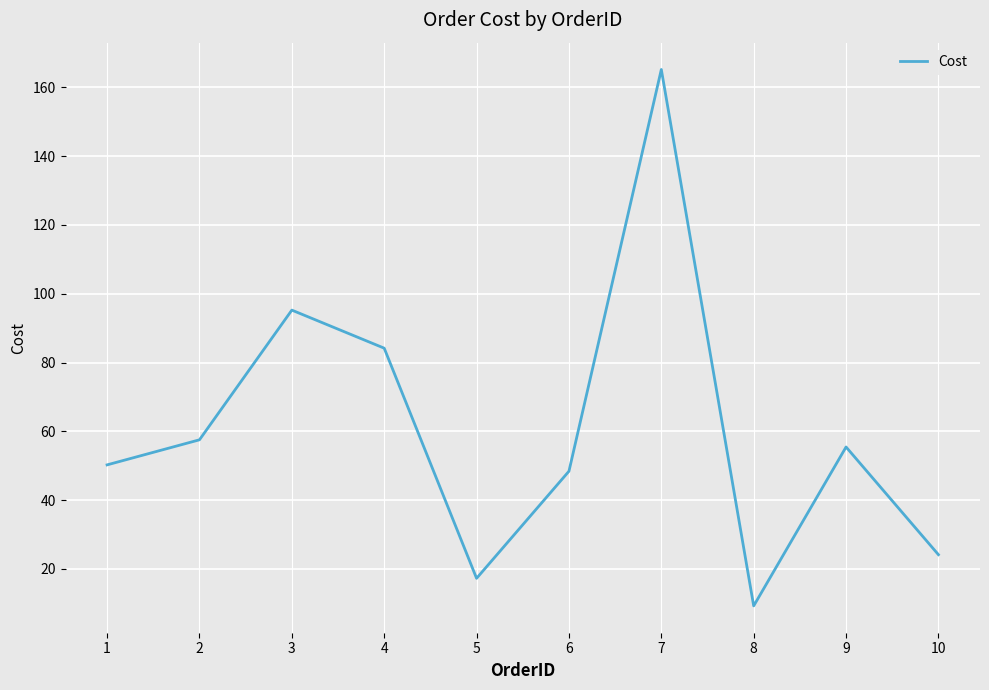

Reading left to right, transcribe all the data shown in this chart.

50.2	57.5	95.2	84.2	17.2	48.4	165.2	9.2	55.4	24.1